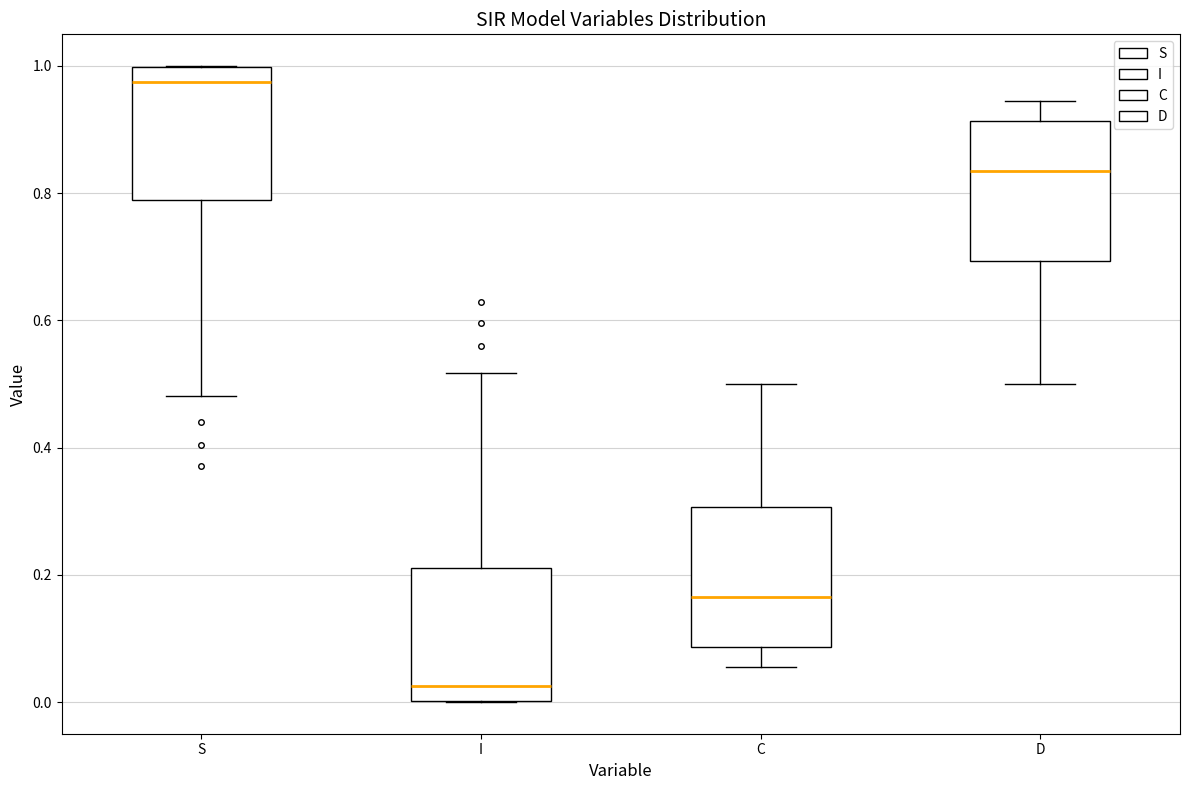

Where is the lower edge of the box for I on the y-axis? The values are not printed on the chart, so give them approximately, as read against the axis.

0.00